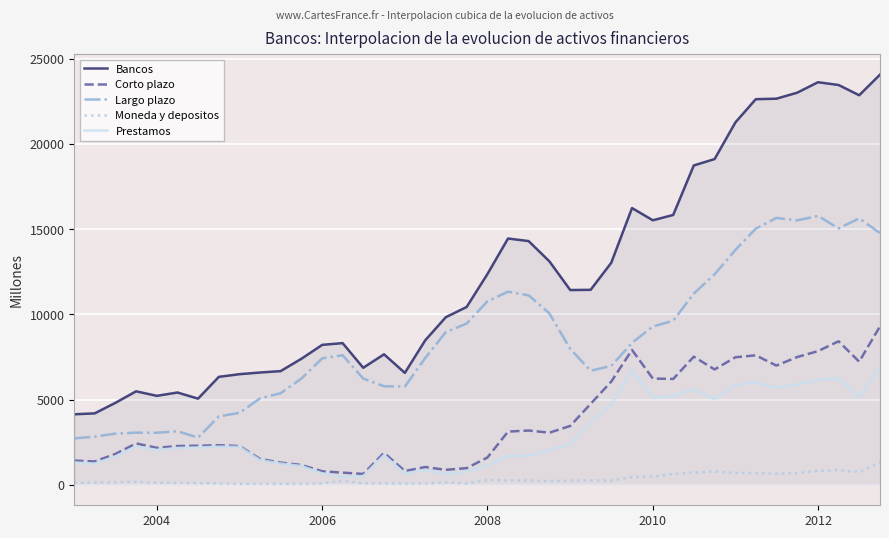

True or false: Largo plazo and Moneda y depositos cross at least once.

False